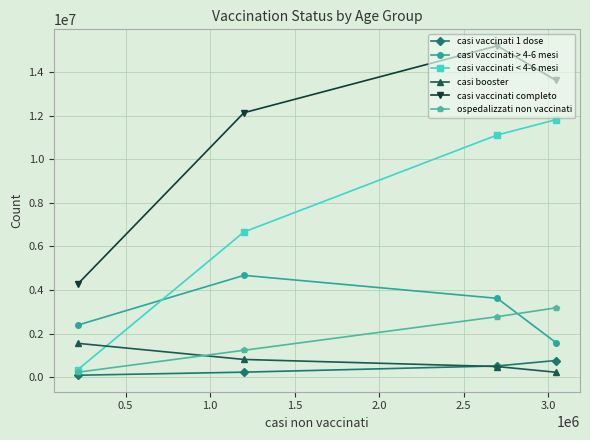

True or false: casi vaccinati < 4-6 mesi and casi booster cross at least once.

True